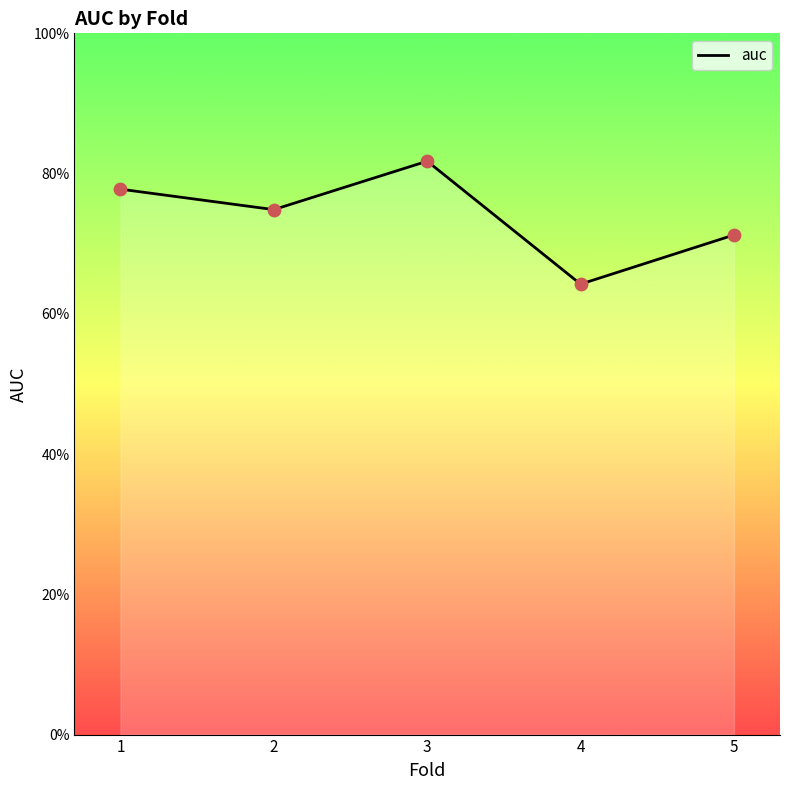

Does the chart have visible grid lines?

No